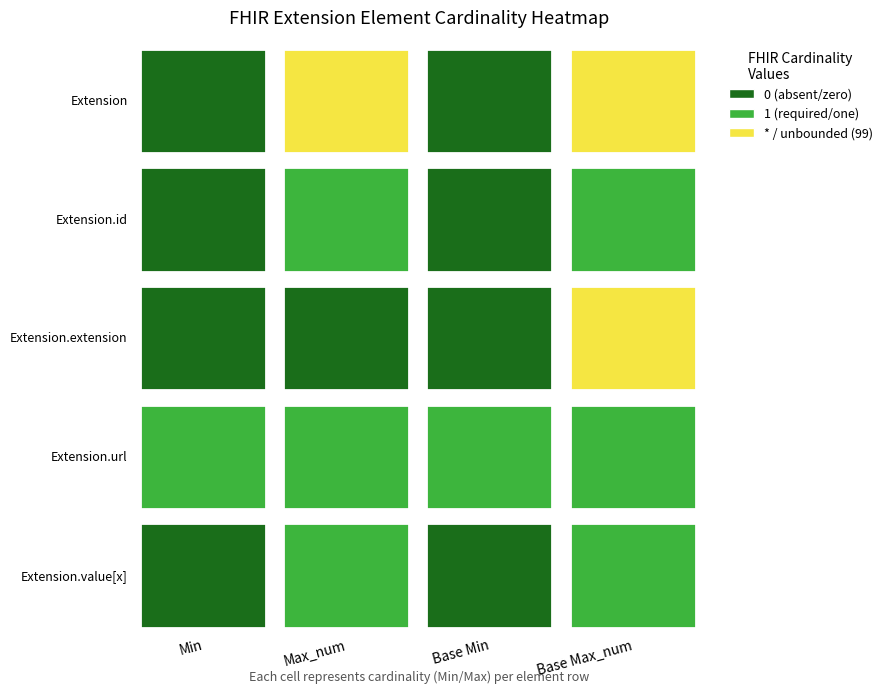

Which has a higher value, Extension or Extension.extension?

Extension